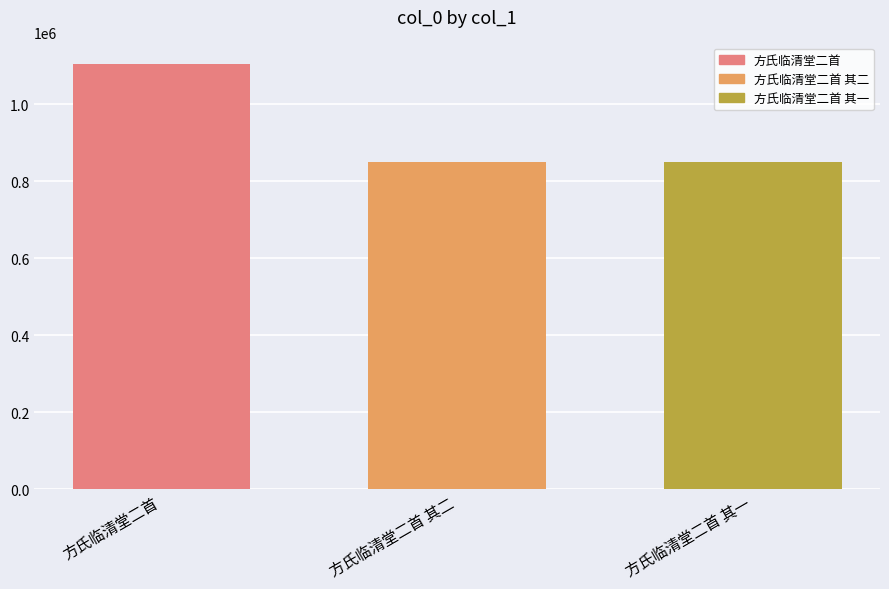

What position from the right is 方氏临清堂二首 其一?

1